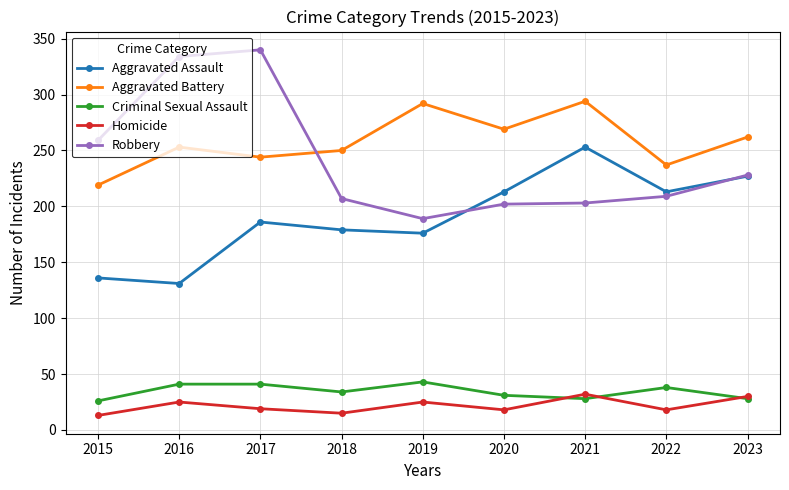

What is the total value across all series at 2017?

830